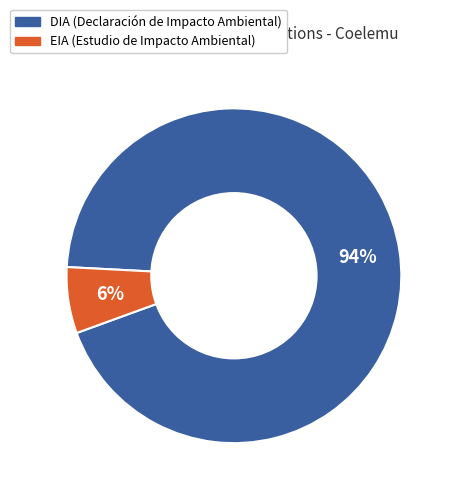

Between EIA and DIA, which is larger?

DIA